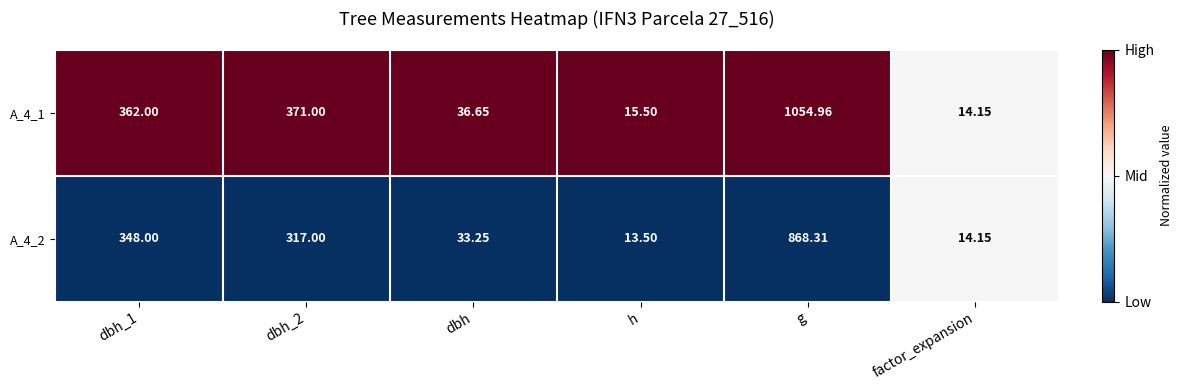

At which category is the sum across all series the highest?

g